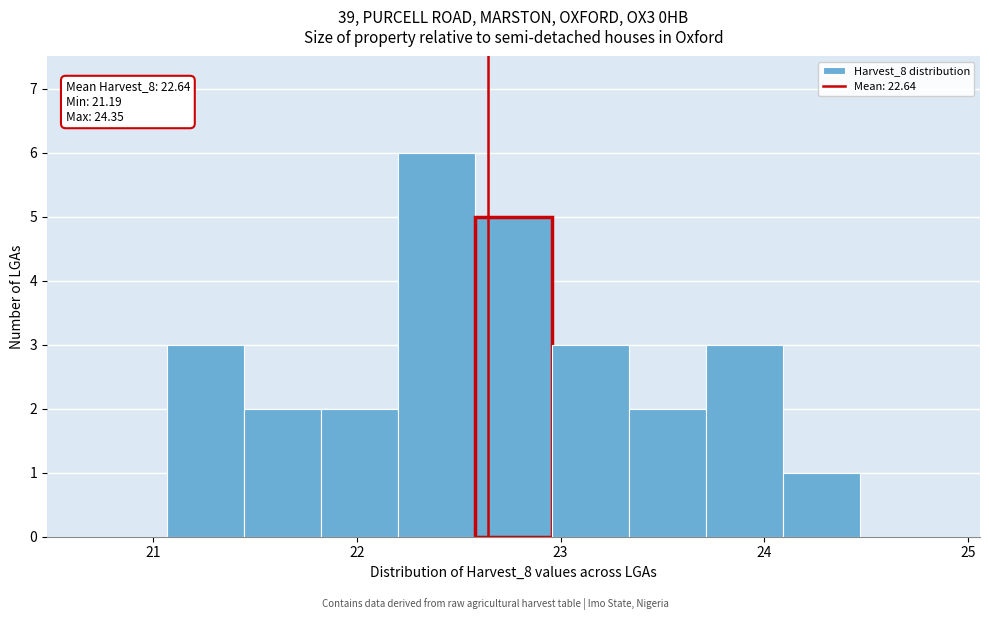

Read against the x-axis, roughly where is the centre of the tallest bar?

22.4